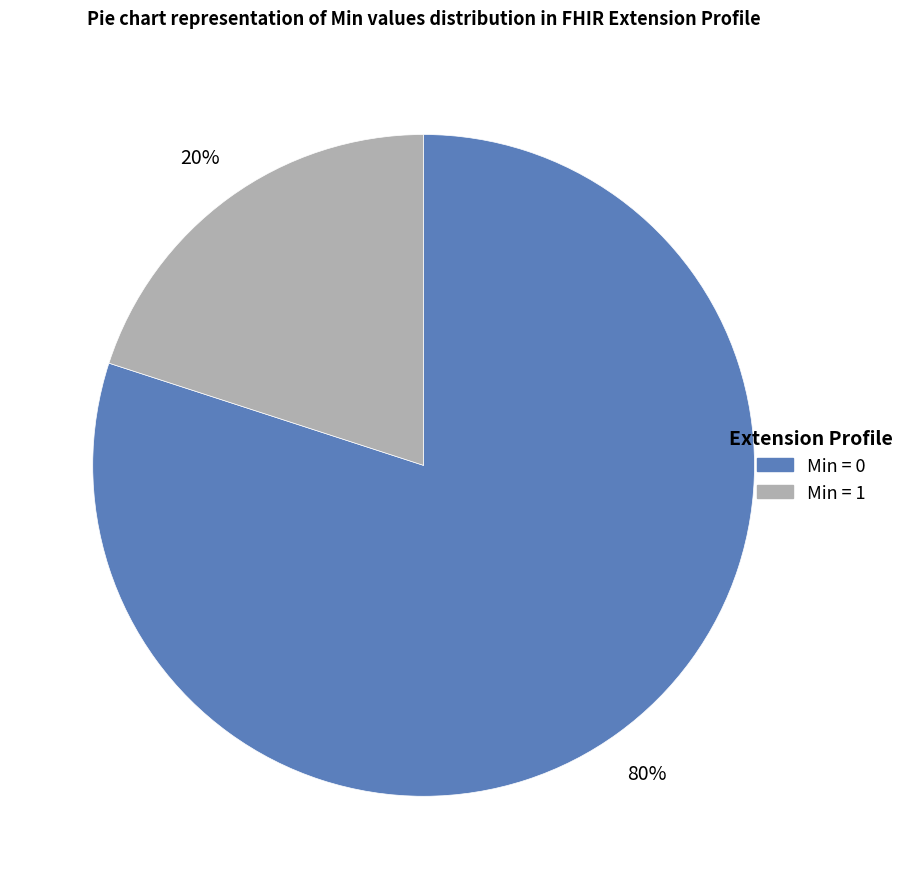

Does any single category account for the majority?

Yes